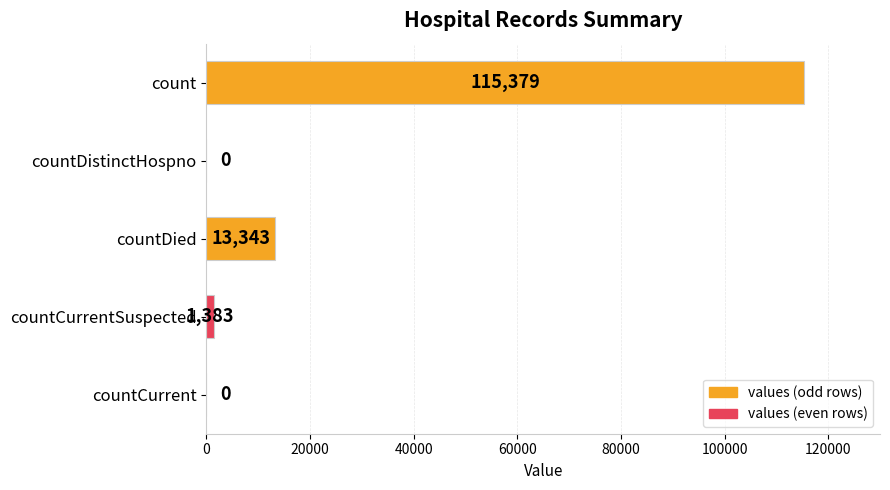

What is the sum of all values?

130105